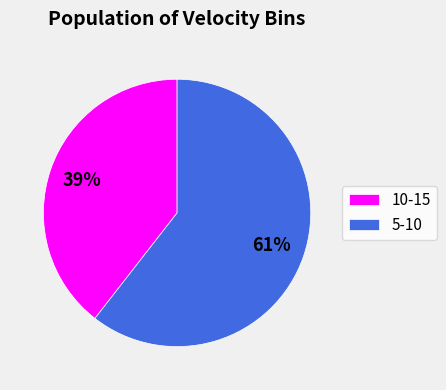

Rank the categories by value from lowest to highest.

10-15, 5-10